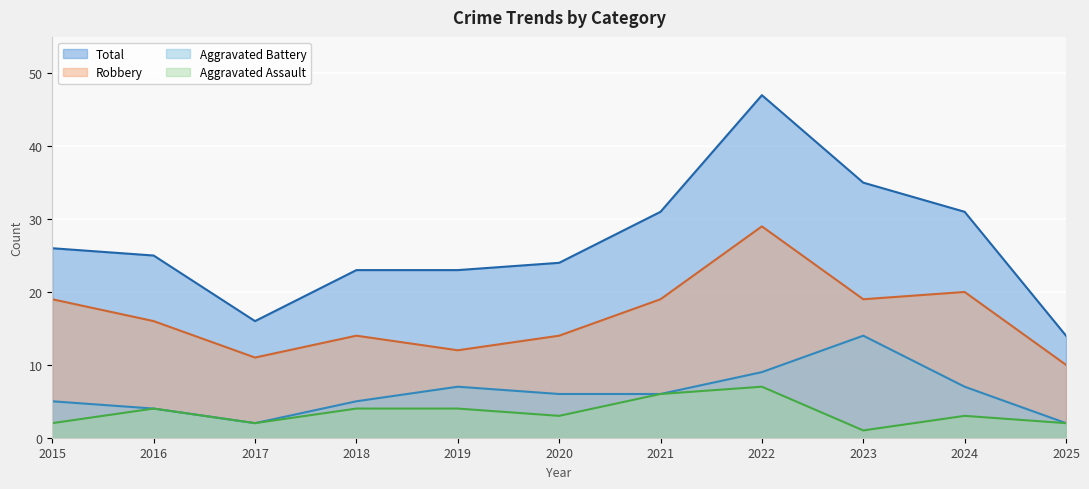

List the labels in order of Aggravated Battery value, largest first.

2023, 2022, 2019, 2024, 2020, 2021, 2015, 2018, 2016, 2017, 2025